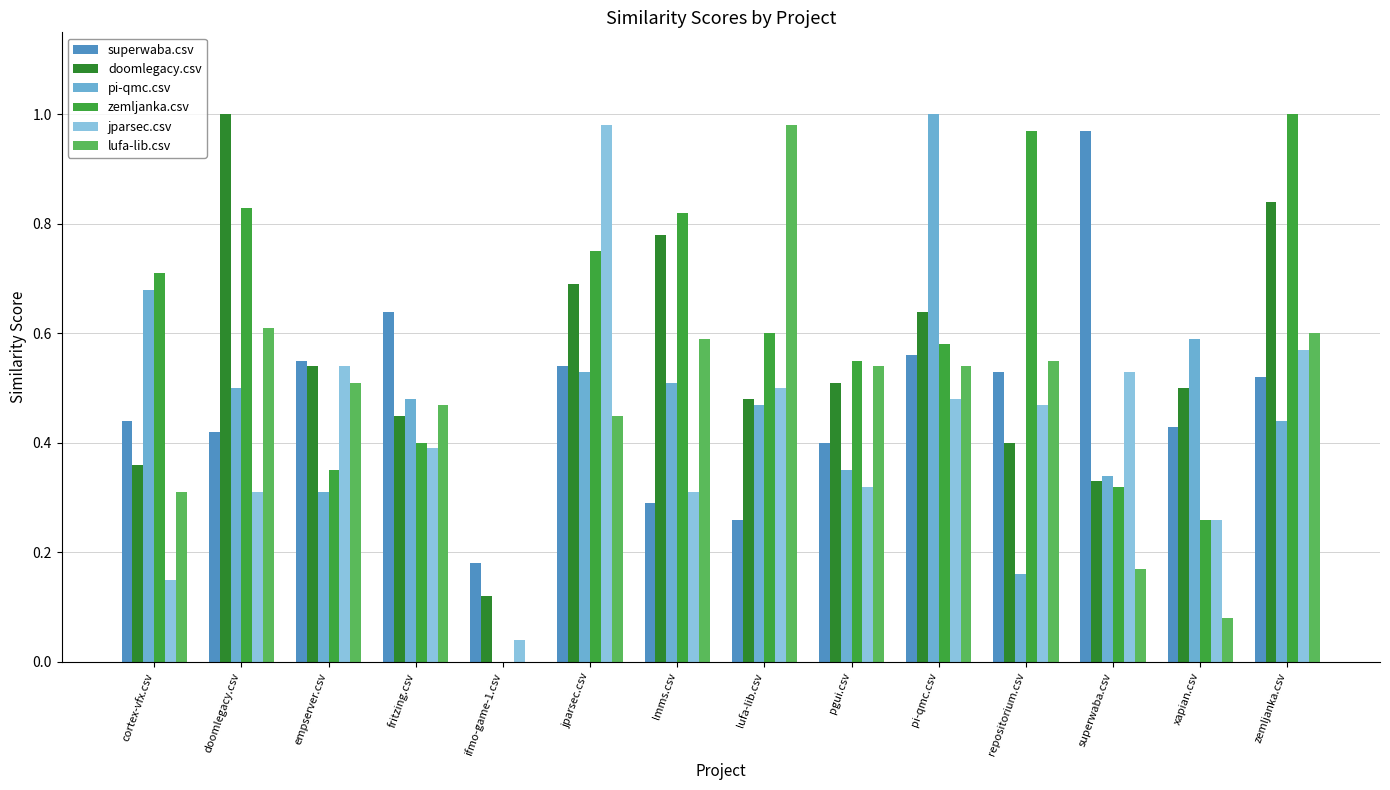

Is the value of jparsec.csv at empserver.csv greater than the value of doomlegacy.csv at xapian.csv?

Yes